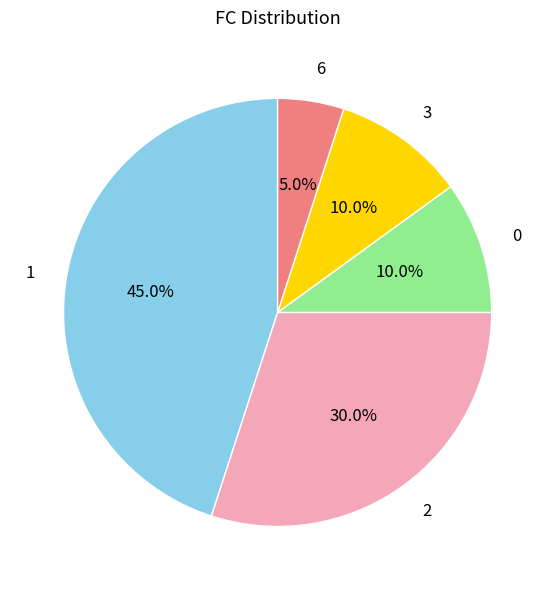

The 6 slice represents 1% of the pie. True or false?

False